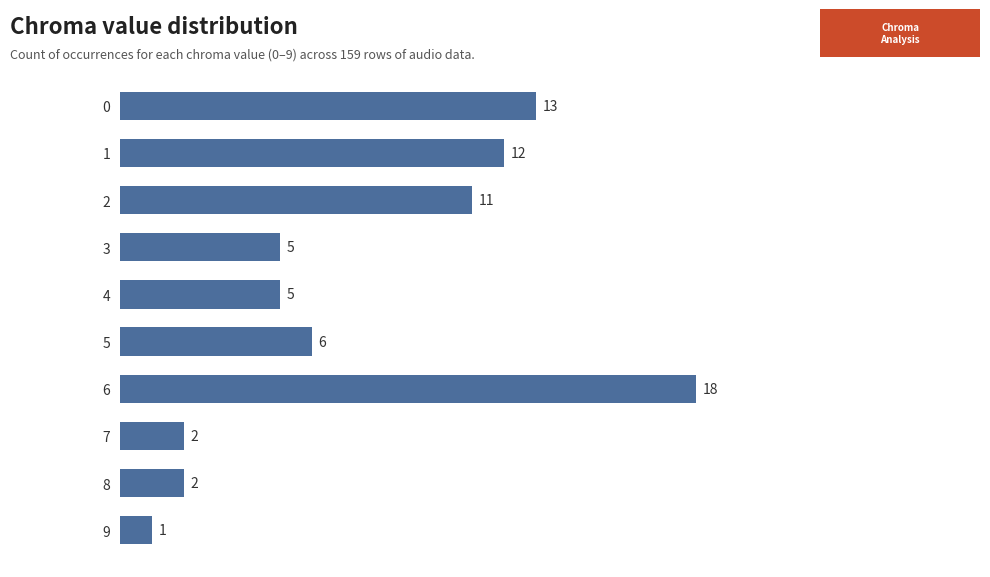

What is the value of the 6th bar from the top?

6